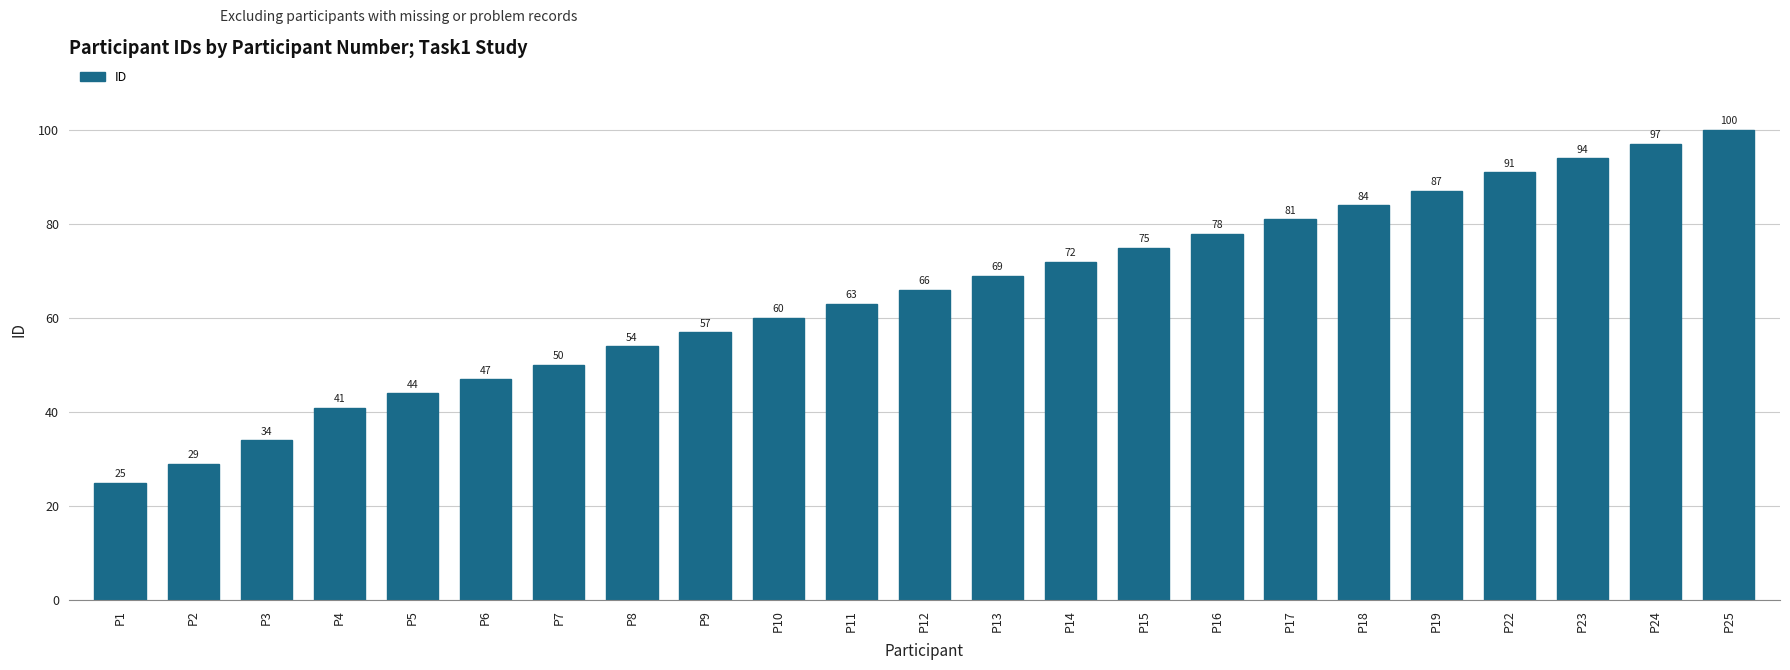

The chart shows a value of 60 at P10. True or false?

True